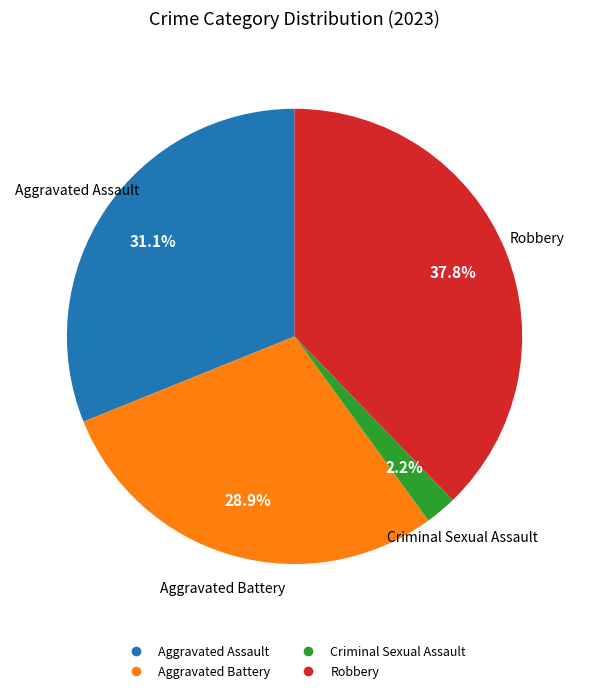

Does any single category account for the majority?

No